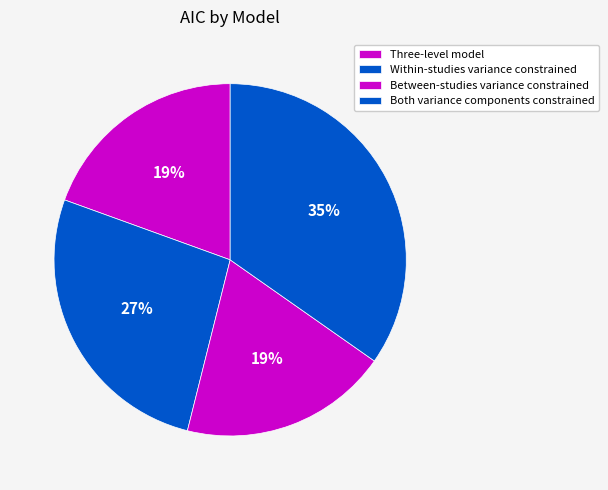

How many slices are in this pie chart?

4